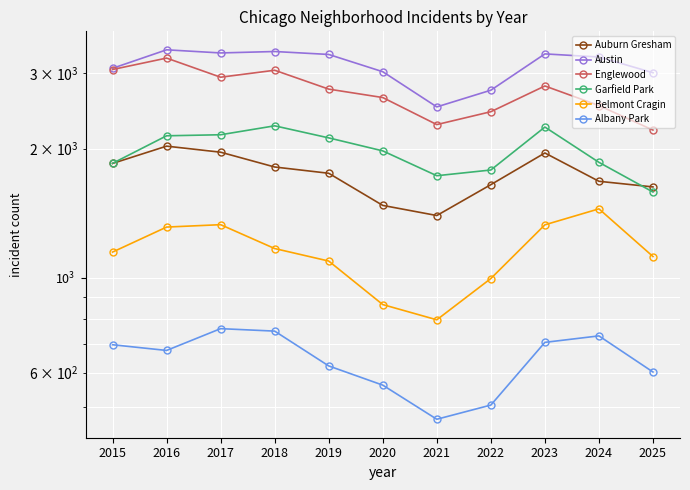

What is the total value across all series at 2015?

11679